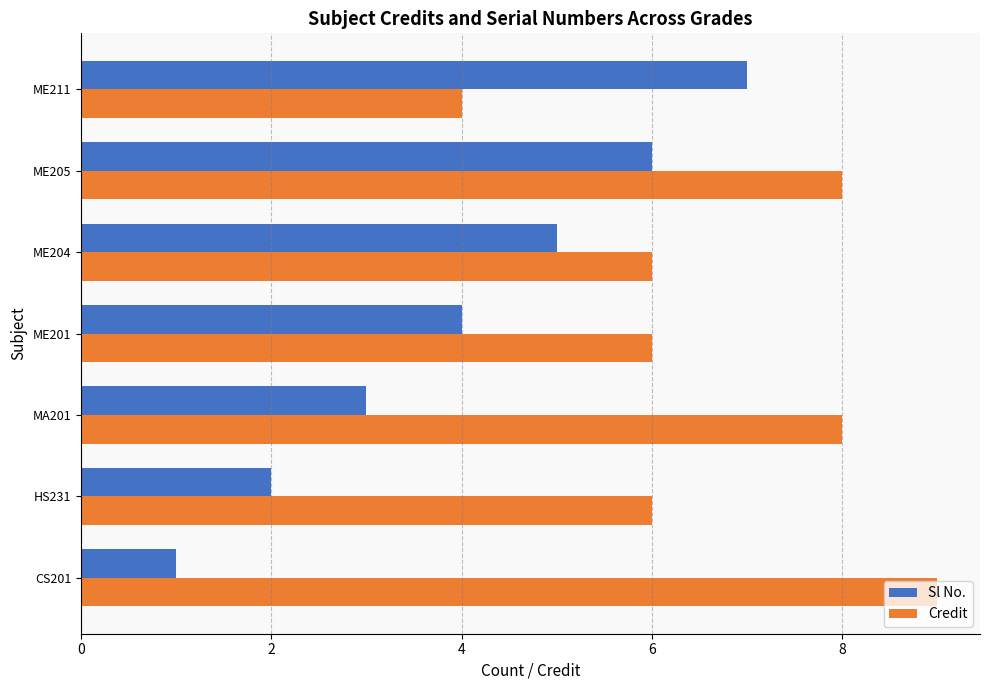

What is the lowest value of the Credit series?

4